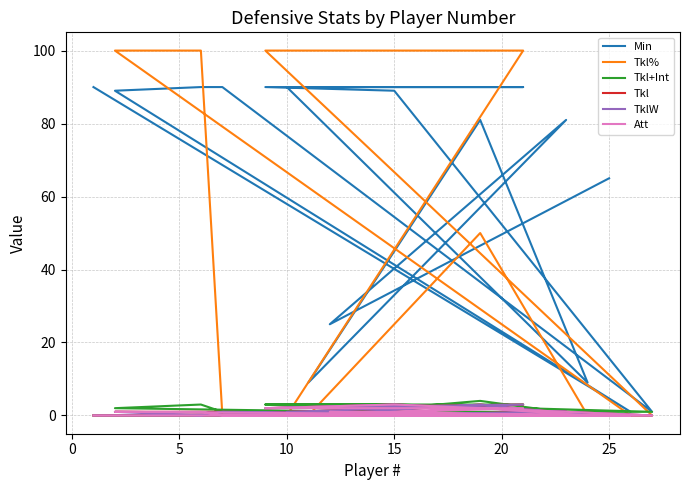

What is the highest value of the Tkl% series?

100.0